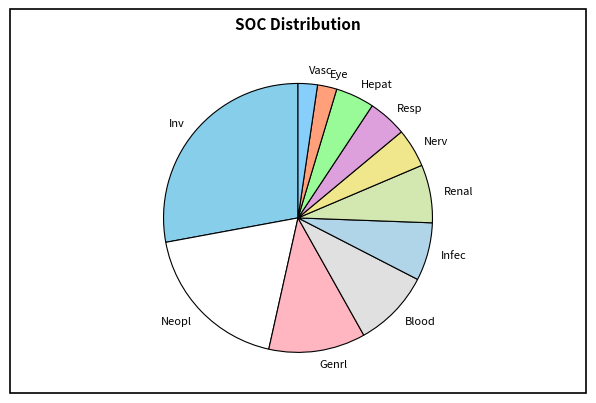

Approximately how many times larger is the value at Infec compared to Vasc?

3.0